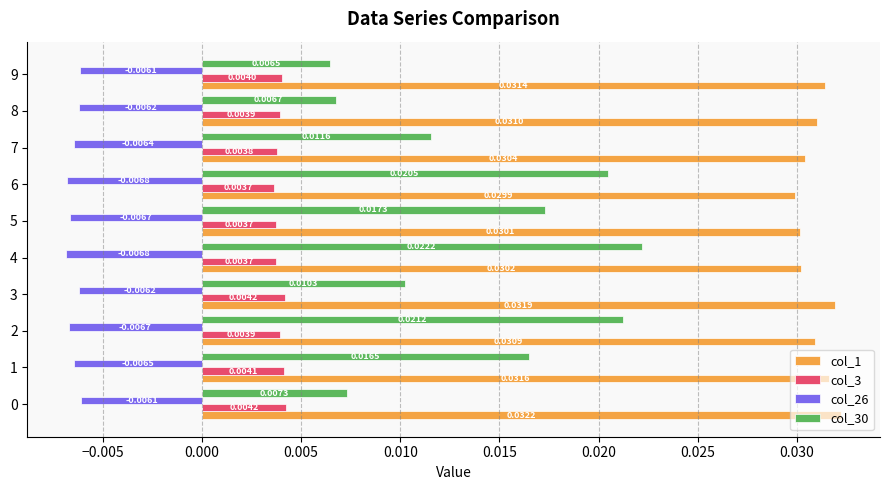

How many col_1 values are between 0 and 1?

10